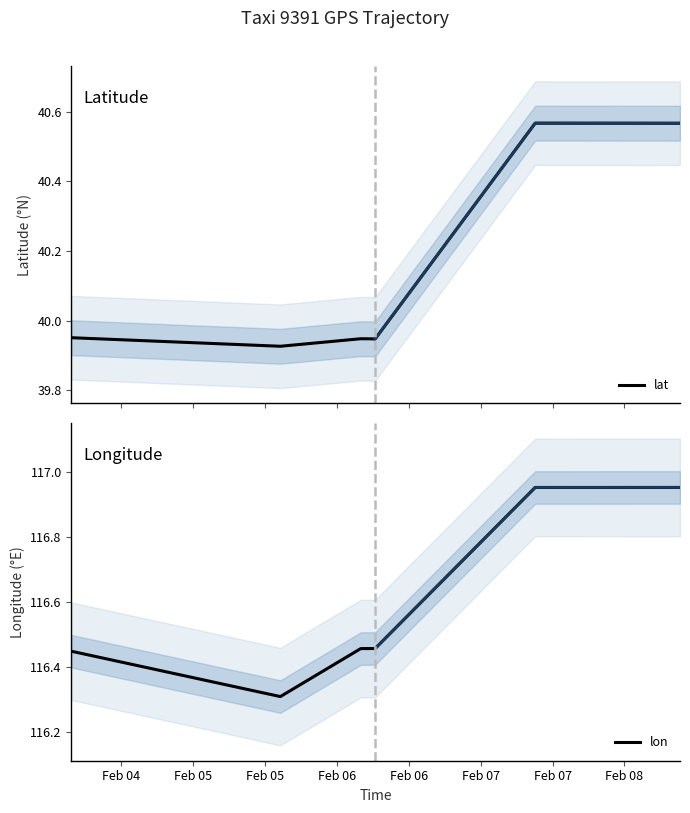

How many data points does each series have?

11